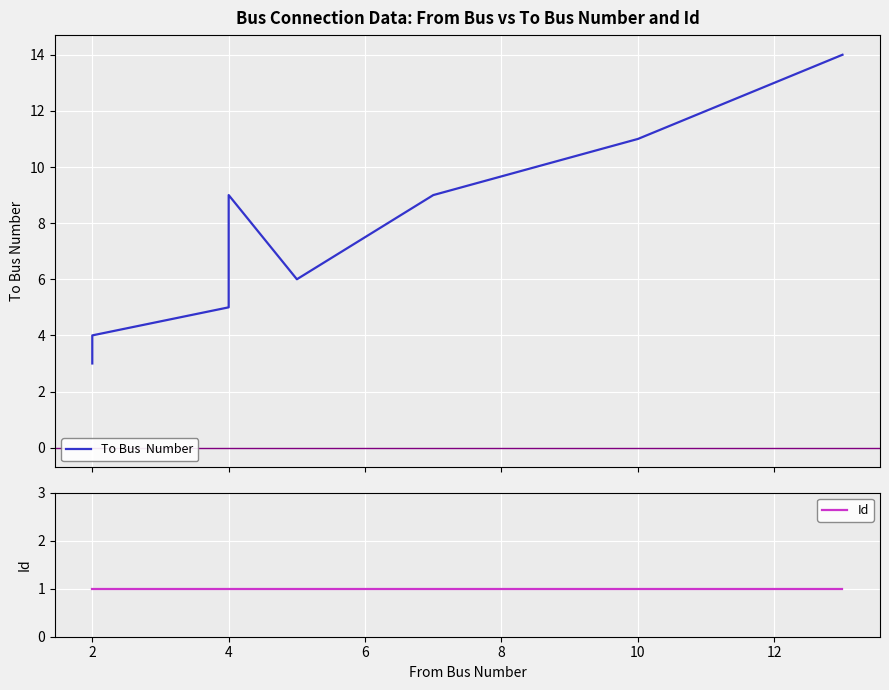

At 8, list the series in order from smallest to largest.

Id, To Bus  Number